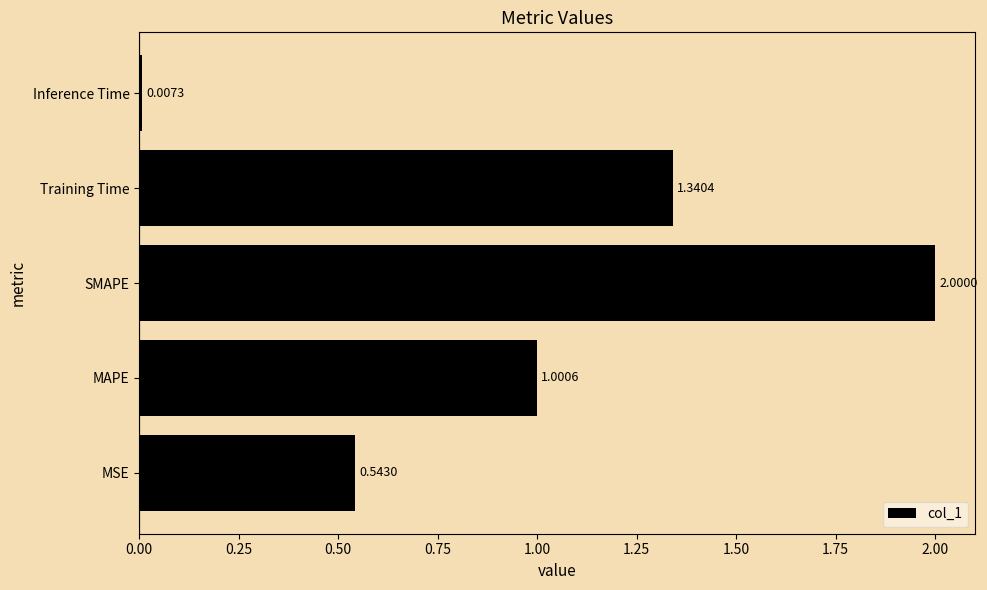

Where is the data nearest to the value 1?

MAPE